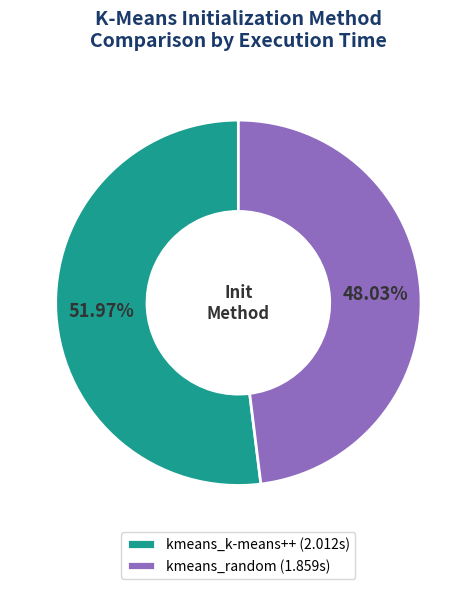

How many slices are in this pie chart?

2